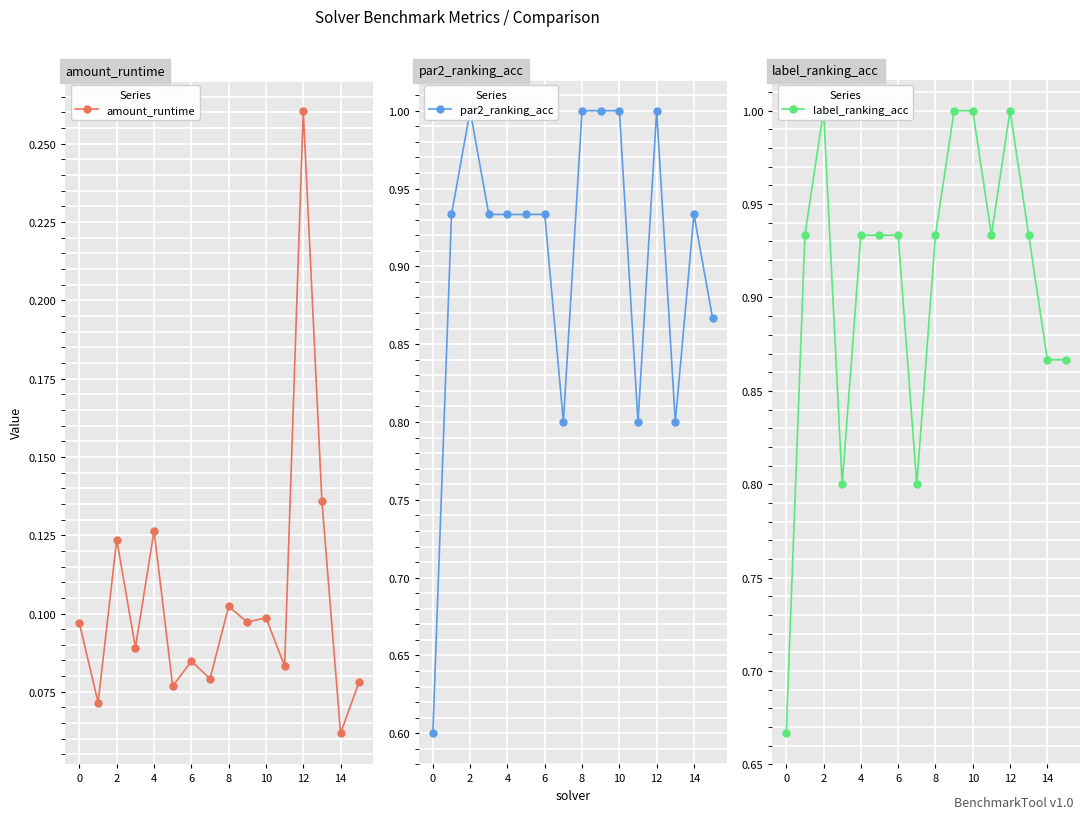

The value of label_ranking_acc at 12 is 0.2. True or false?

False